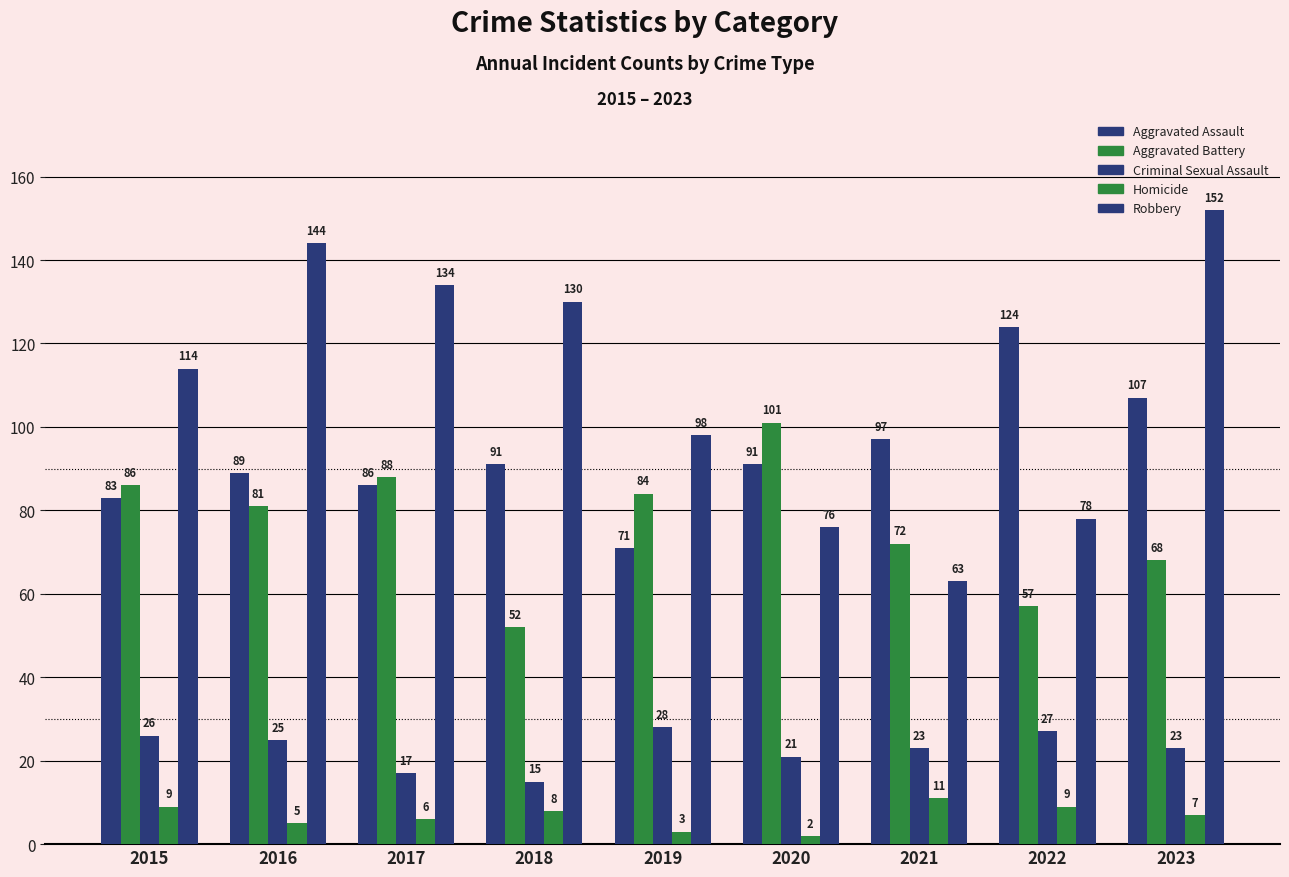

Are the bars grouped side by side (vs. stacked)?

Yes